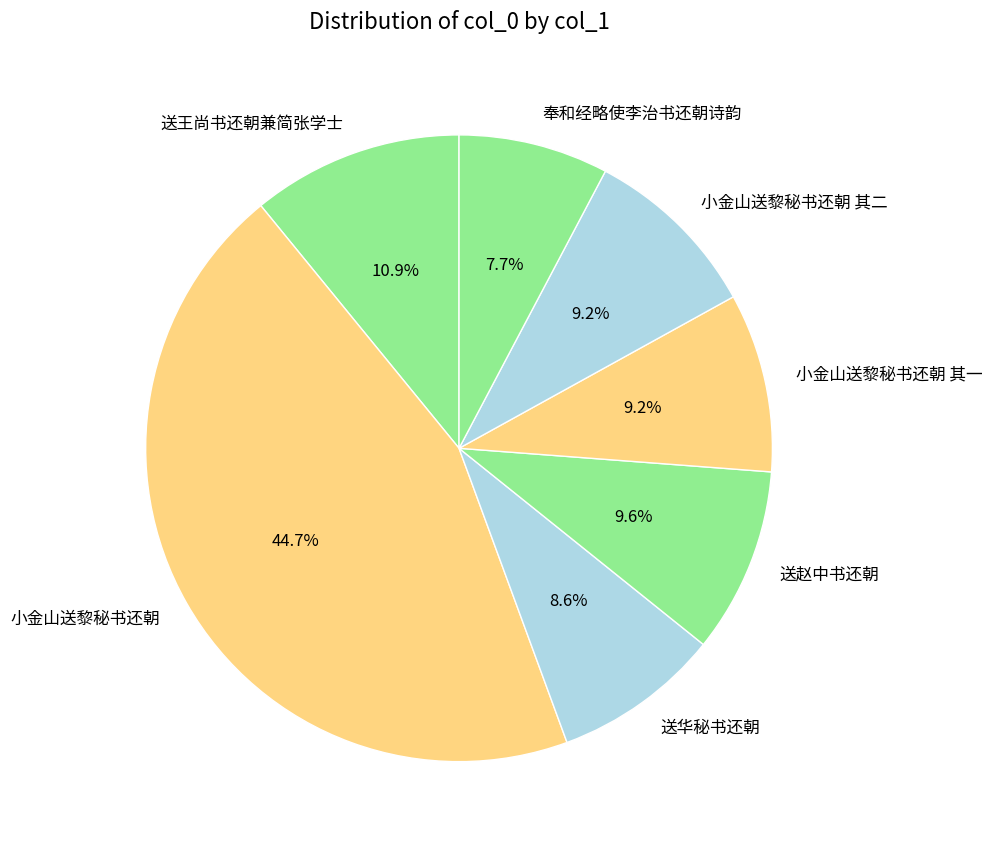

Which category has the biggest portion of the pie?

小金山送黎秘书还朝